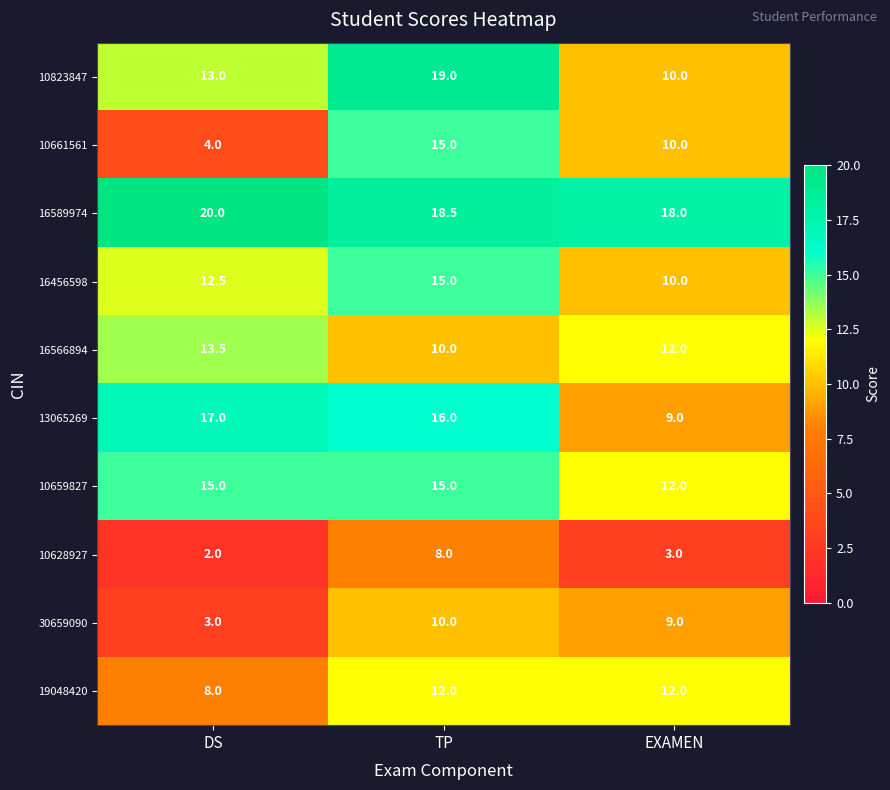

What is the approximate value of 19048420 at TP?

12.0